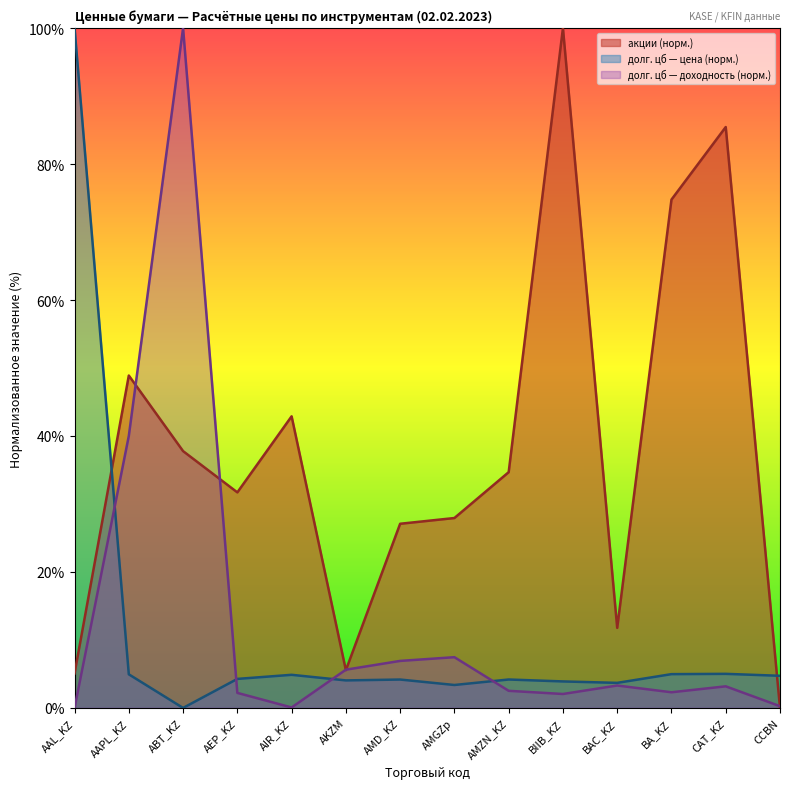

What is the maximum value shown in the chart?

100.0